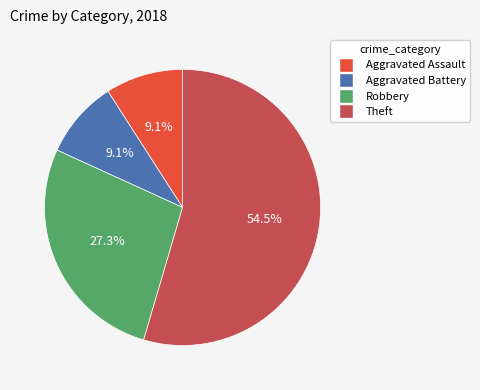

What percentage is the Robbery slice, to the nearest percent?

27%